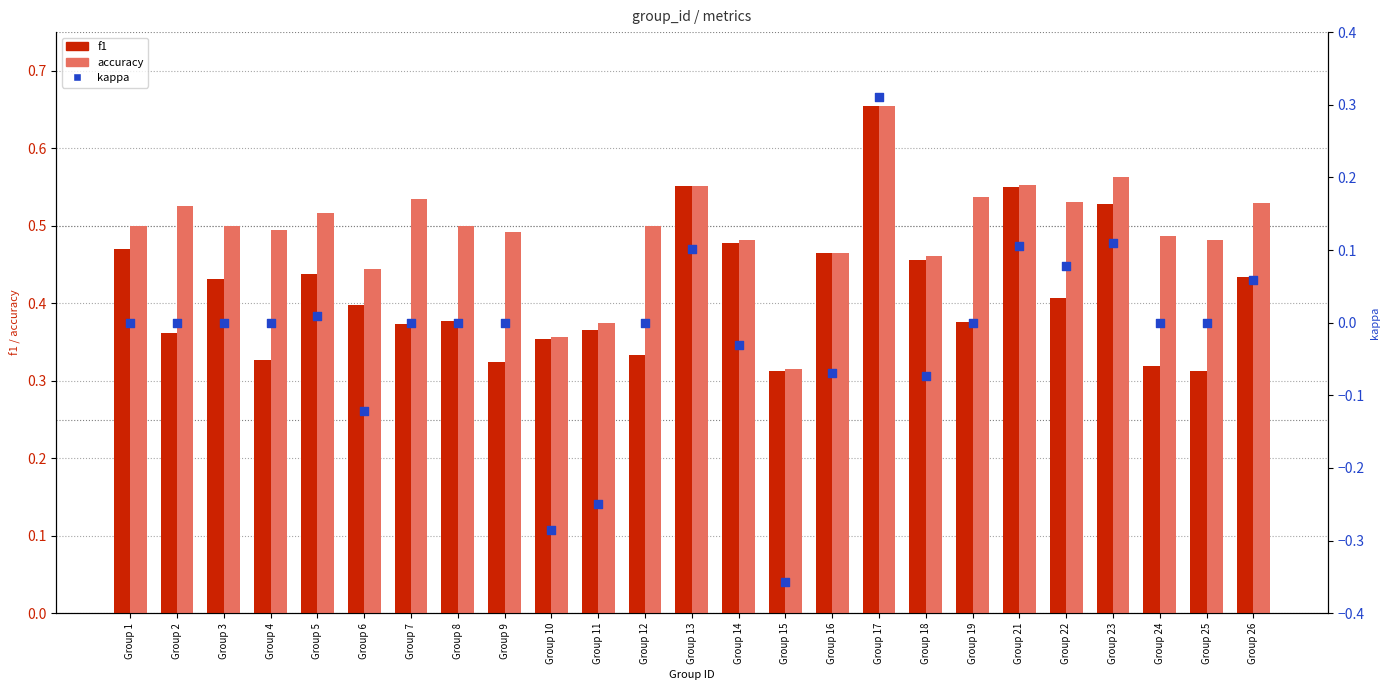

At which category is the sum across all series the highest?

Group 17